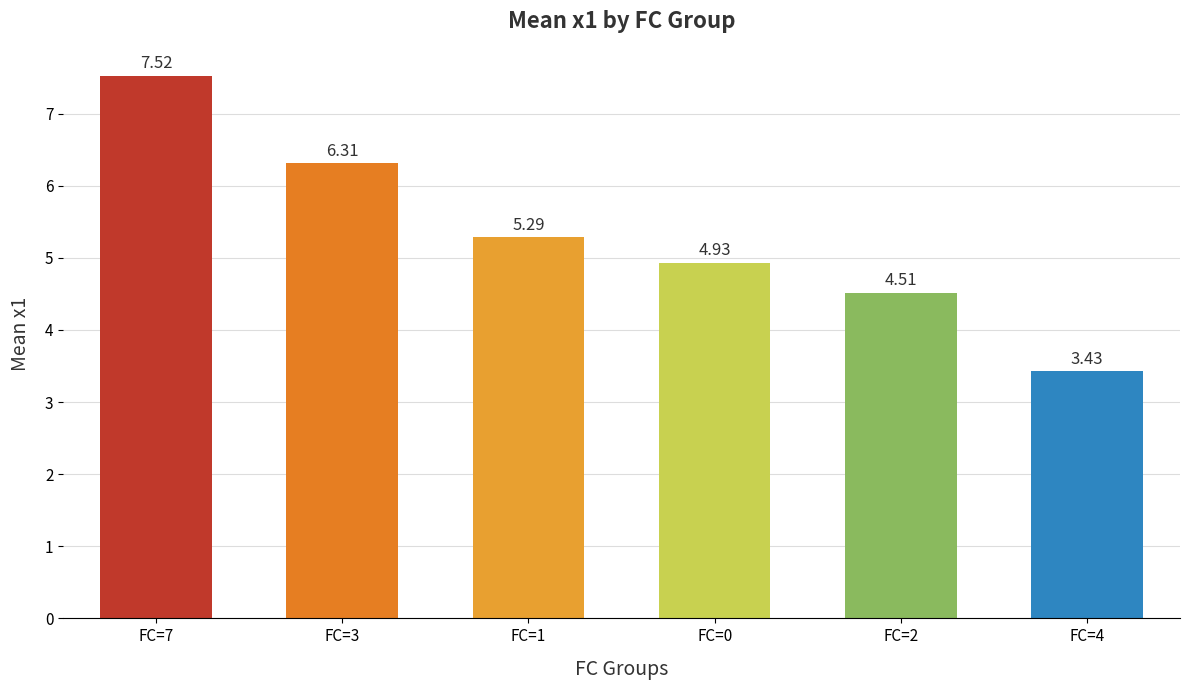

The value at FC=7 is 7.5. True or false?

True